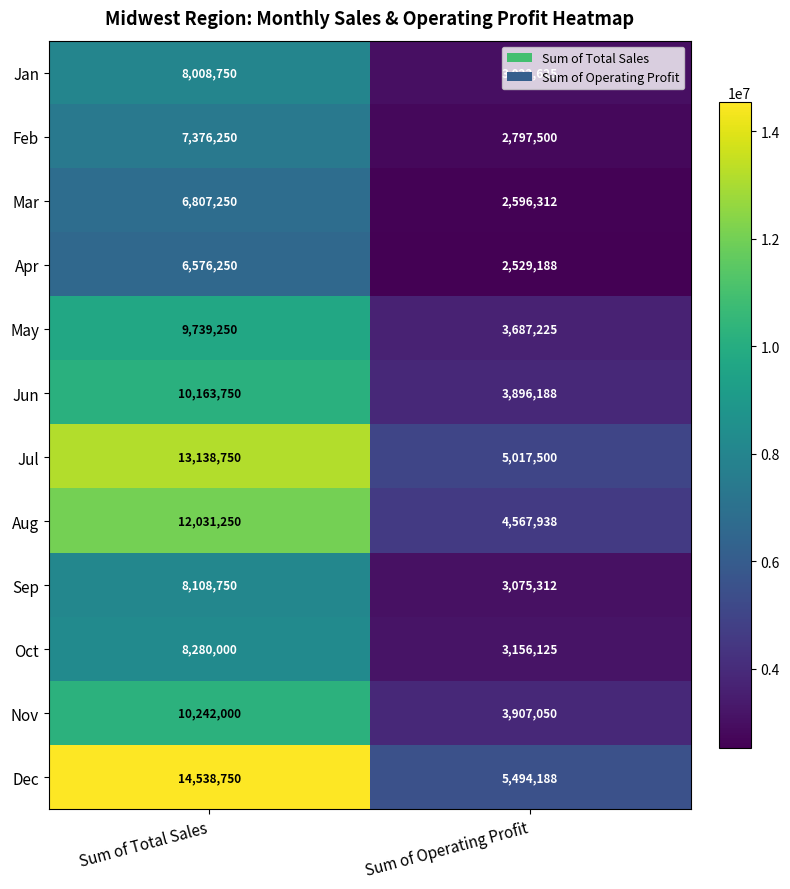

What is the smallest value displayed?

2529188